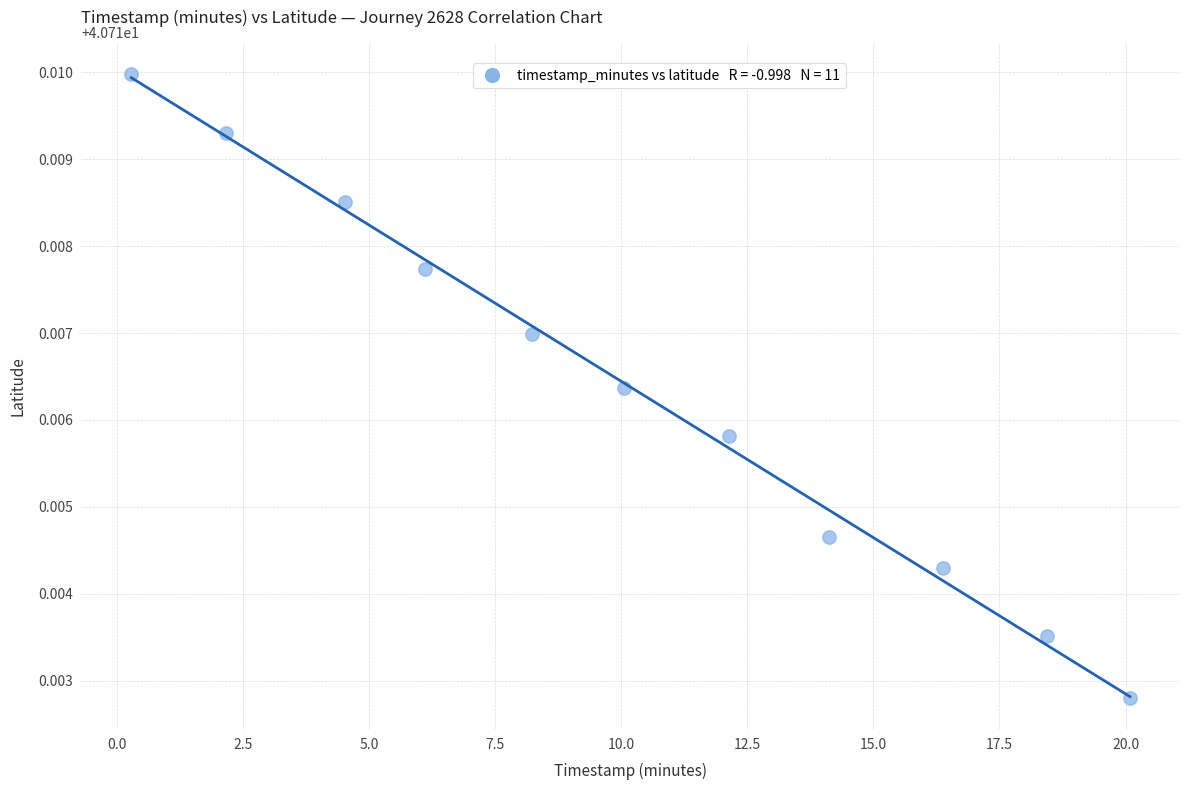

What is the range of X values (max minus min)?

19.8